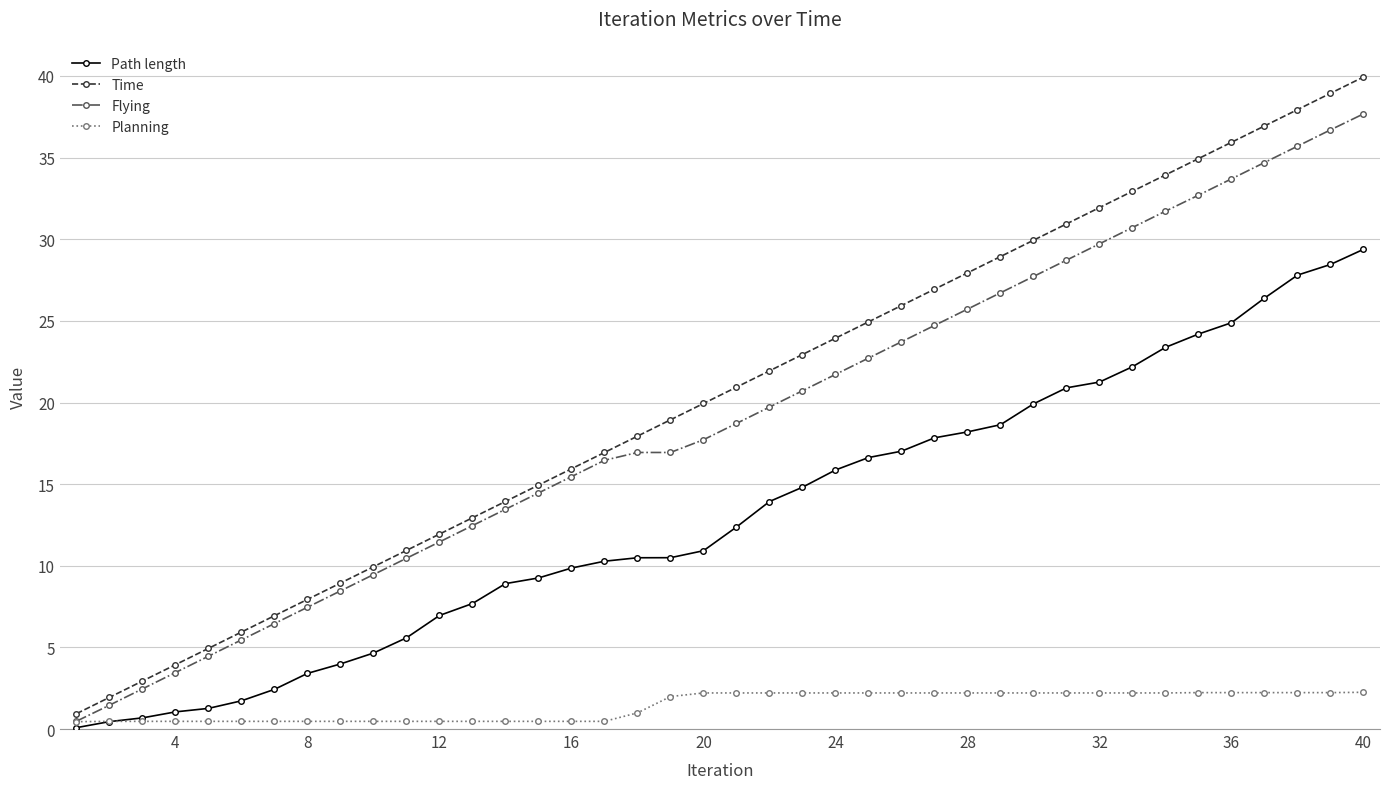

Is this an area chart (filled region under the line)?

No